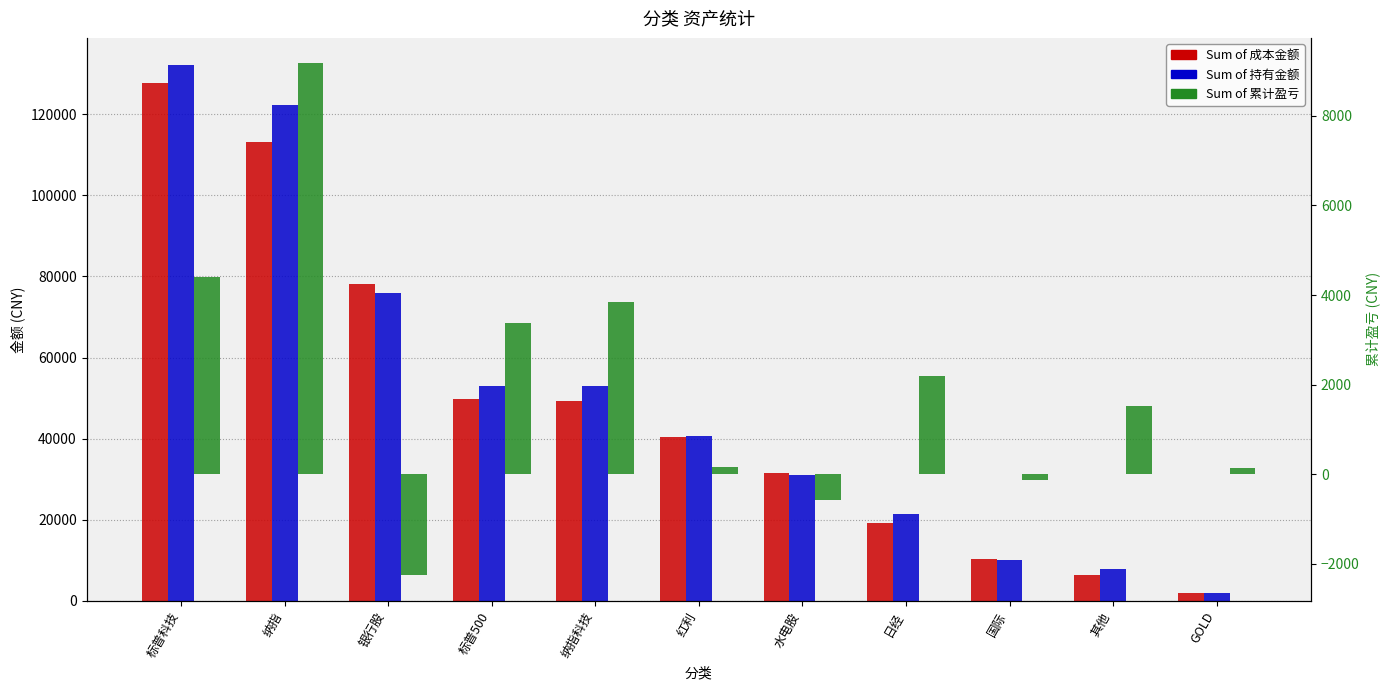

At which label is Sum of 累计盈亏 closest to 3455?

标普500